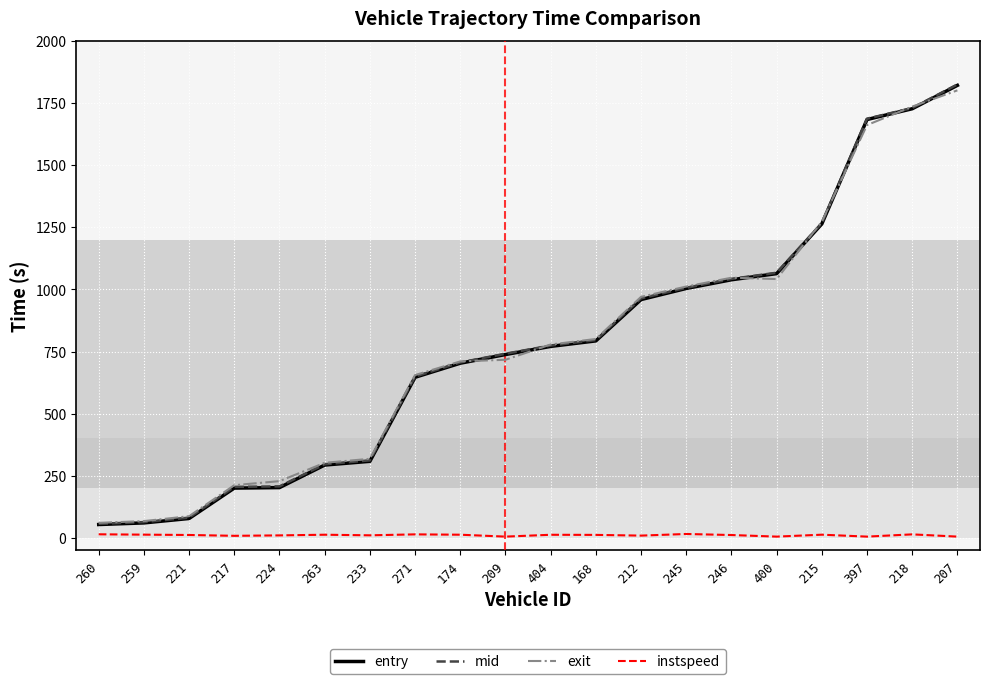

What is the sum of all entry values?

15409.0